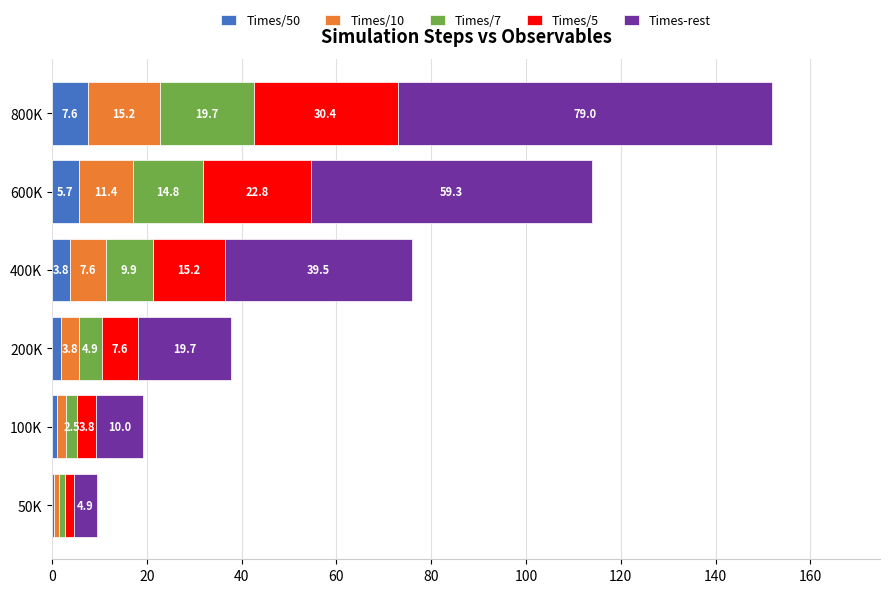

At which category is the sum across all series the highest?

800K